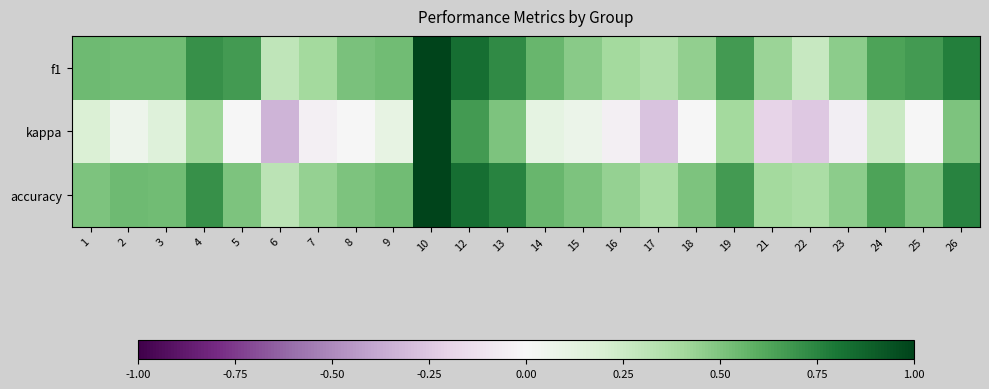

What is the minimum value shown in the chart?

-0.3